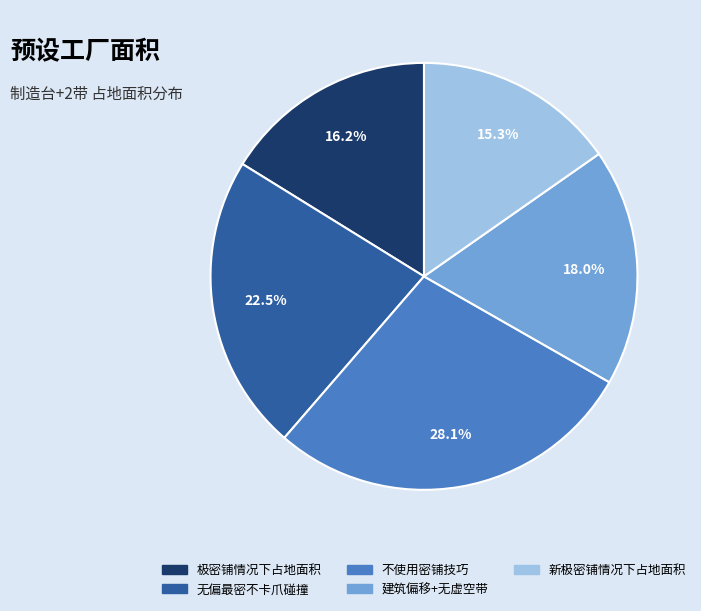

Count the number of slices in the pie.

5